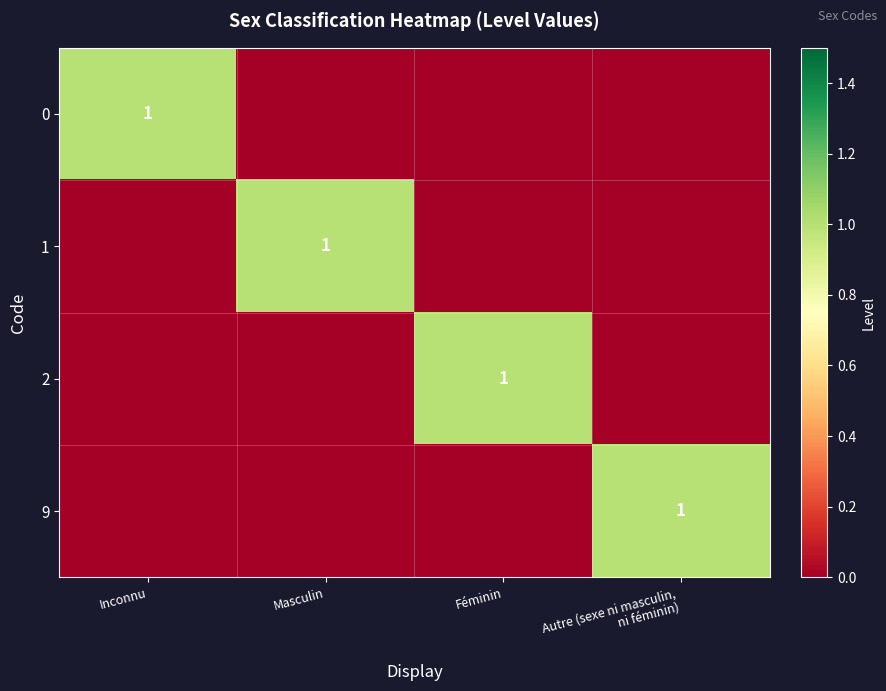

The 1 series shows 1 at Masculin. True or false?

True